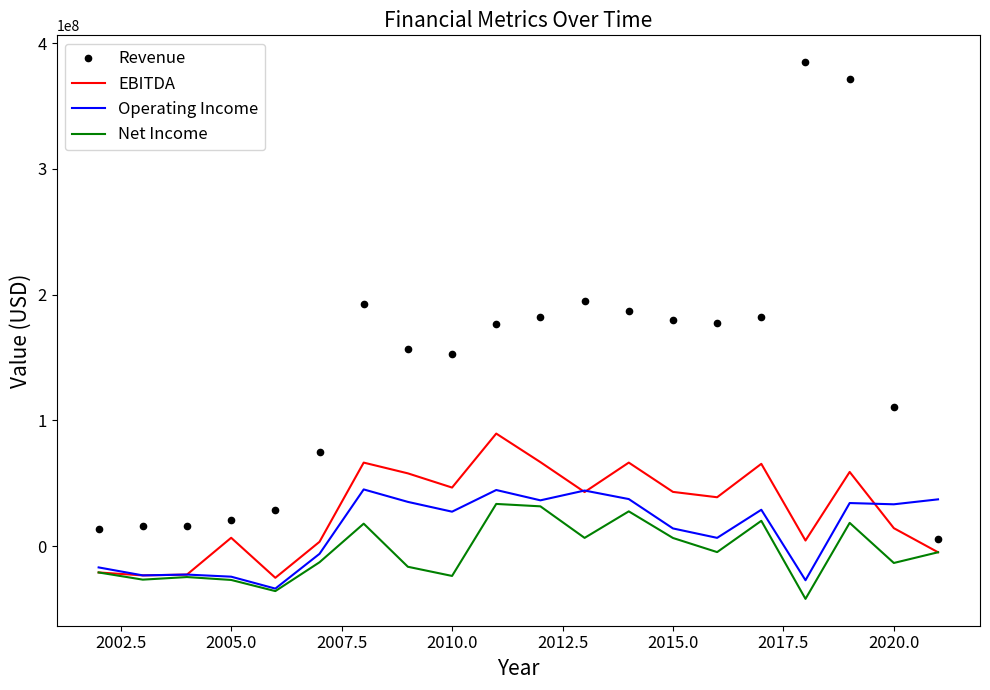

Which series has the largest total across all categories?

Revenue